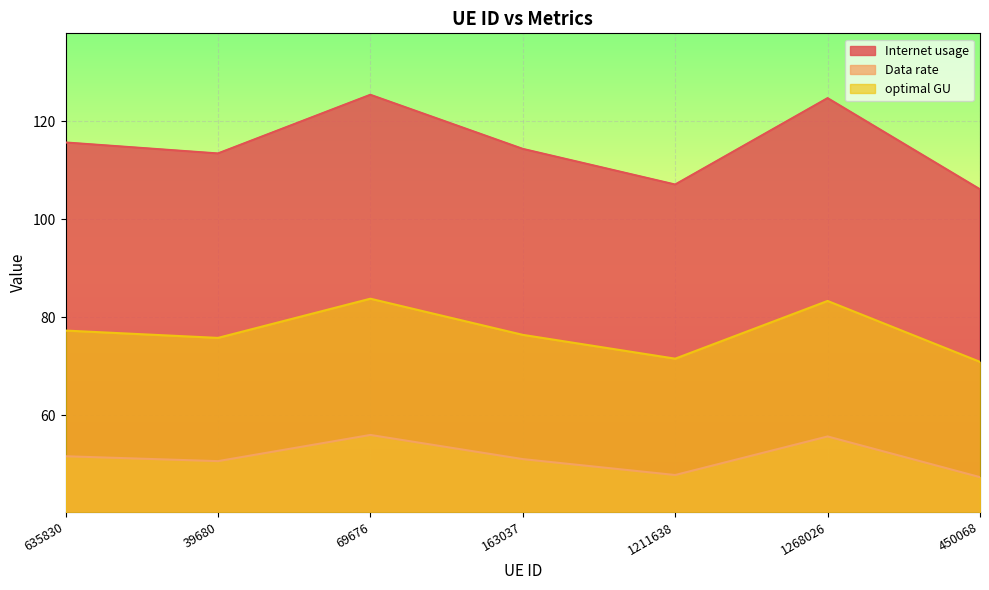

Where is Internet usage nearest to the value 115?

163037